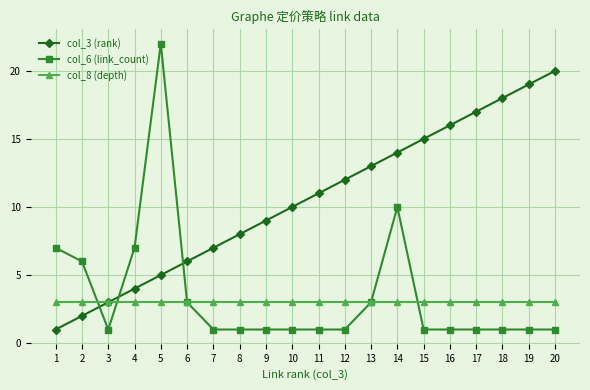

What is the difference between the second highest and minimum values in the col_3 (rank) series?

18